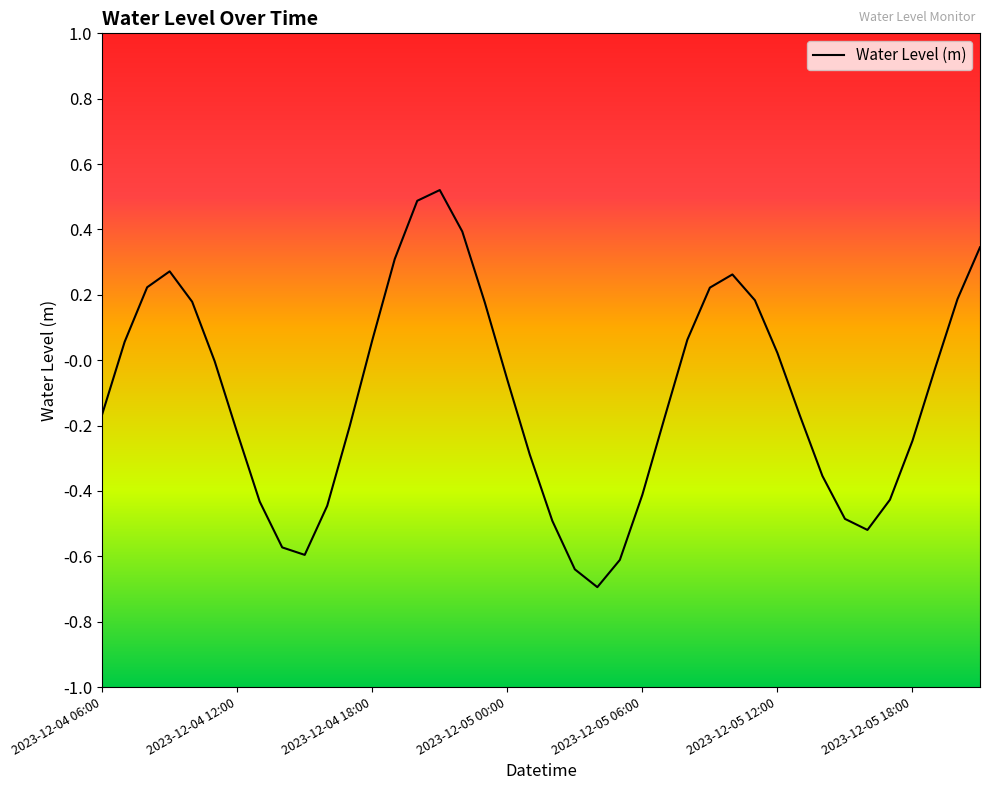

What is the difference between the maximum and second lowest values?

1.2